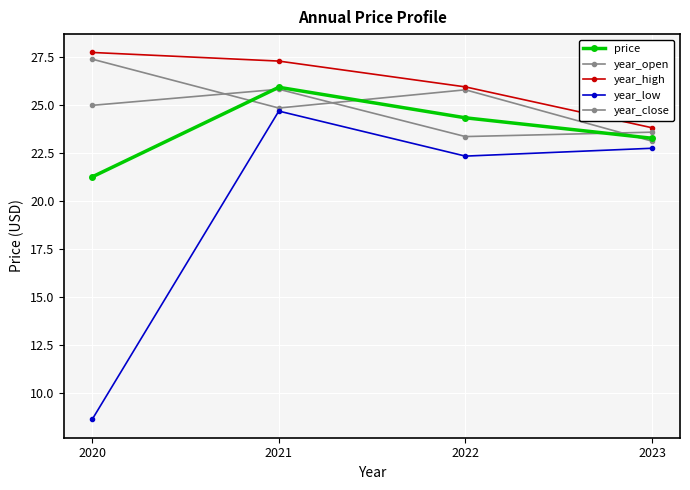

What is the total value across all series at 2020?

110.0